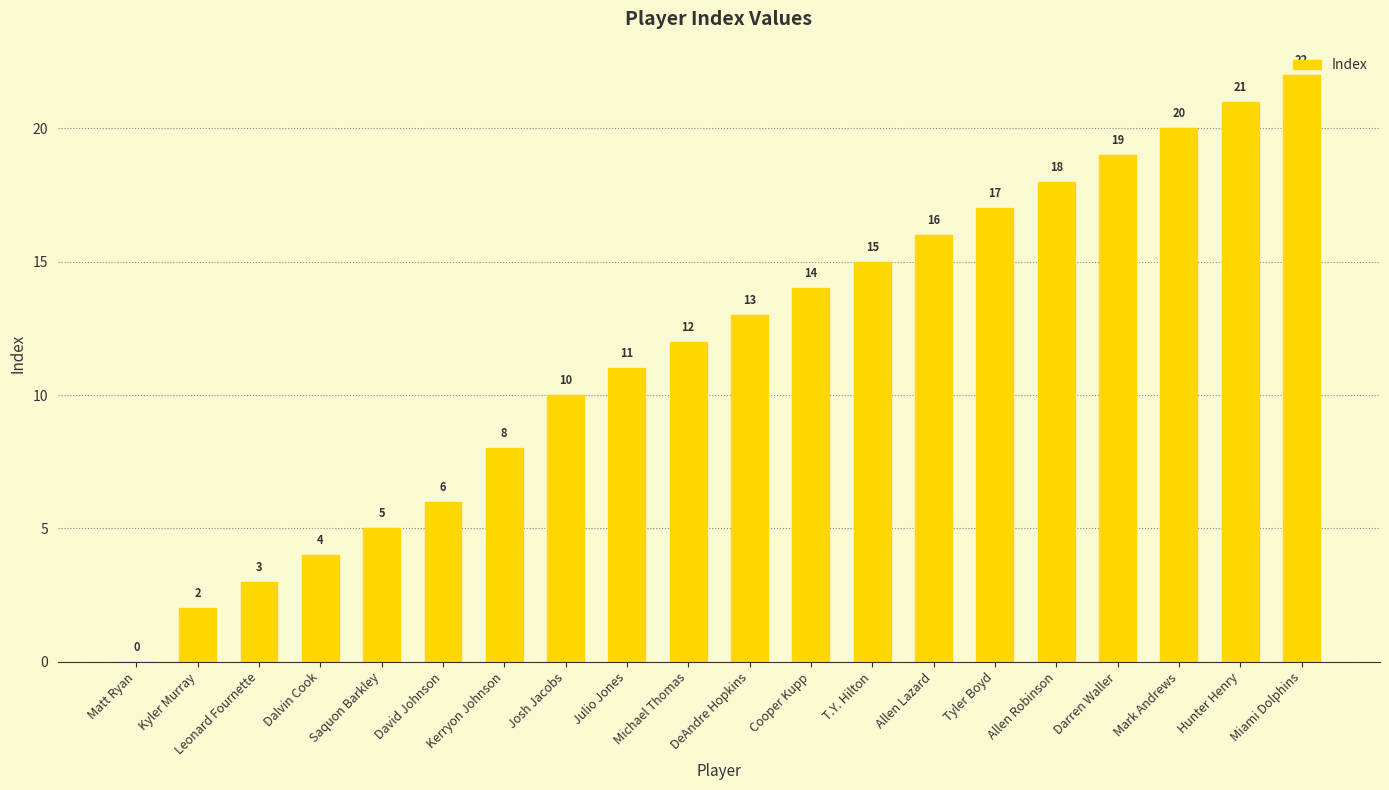

What is the difference between the values at Kyler Murray and Cooper Kupp?

12